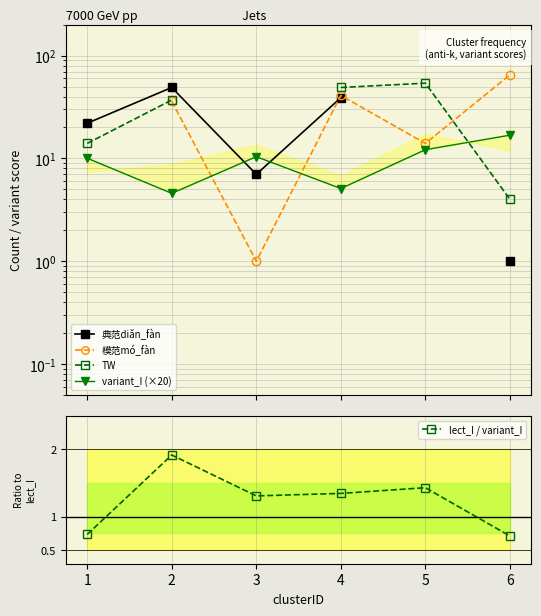

Is it true that lect_I / variant_I equals 1.9 at 2?

True